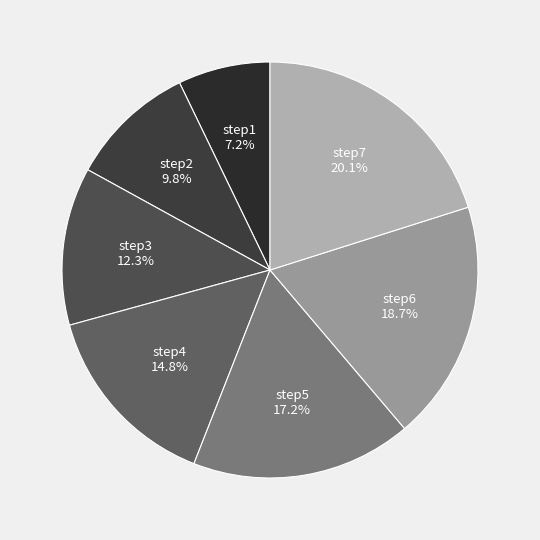

How many slices are in this pie chart?

7